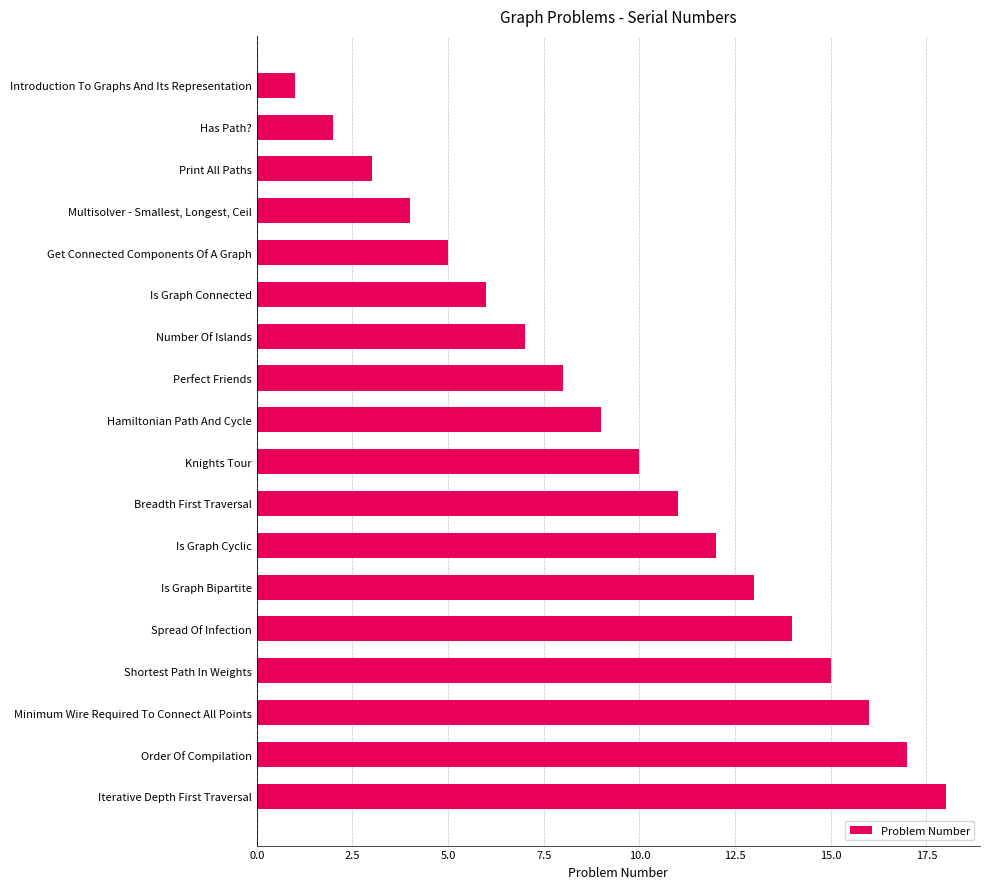

Reading top to bottom, transcribe all the data shown in this chart.

Introduction To Graphs And Its Representation=1	Has Path?=2	Print All Paths=3	Multisolver - Smallest, Longest, Ceil=4	Get Connected Components Of A Graph=5	Is Graph Connected=6	Number Of Islands=7	Perfect Friends=8	Hamiltonian Path And Cycle=9	Knights Tour=10	Breadth First Traversal=11	Is Graph Cyclic=12	Is Graph Bipartite=13	Spread Of Infection=14	Shortest Path In Weights=15	Minimum Wire Required To Connect All Points=16	Order Of Compilation=17	Iterative Depth First Traversal=18